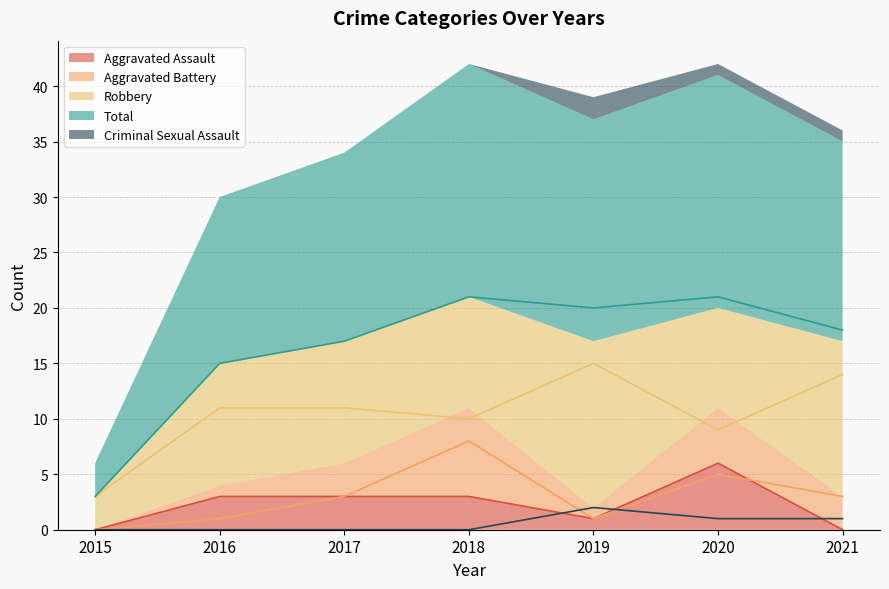

The Aggravated Assault series shows 0 at 2015. True or false?

True